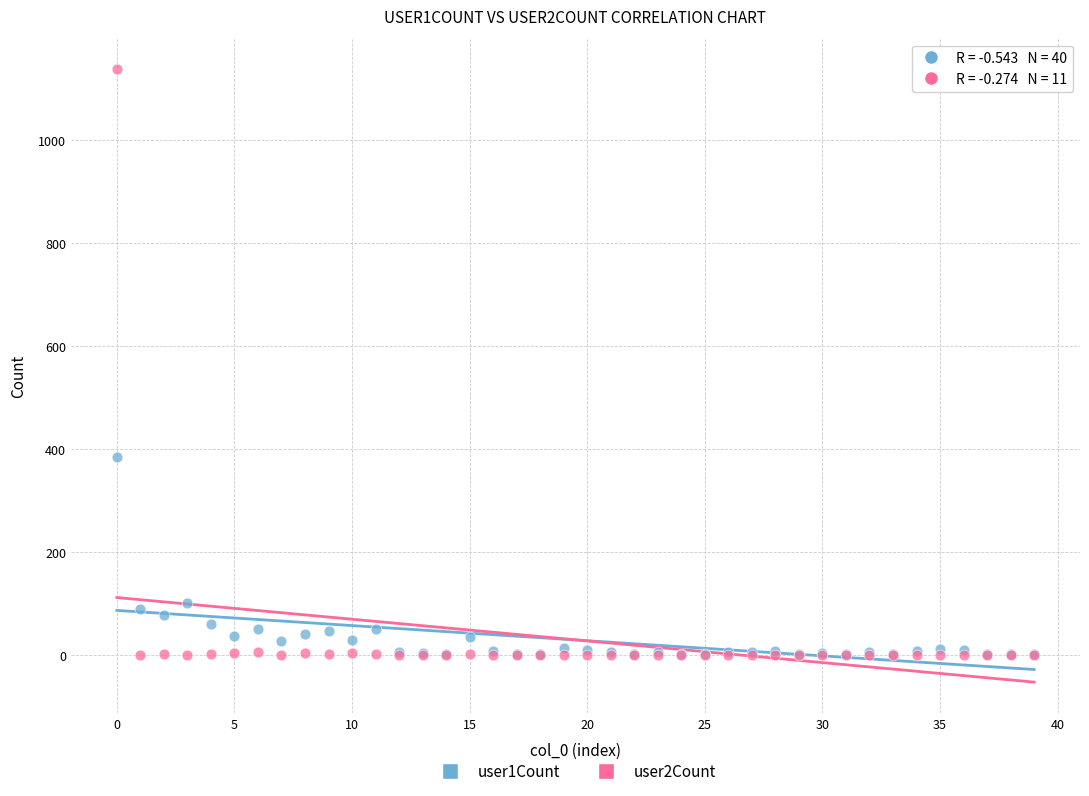

Across all series, what Y value is closest to 568?

385